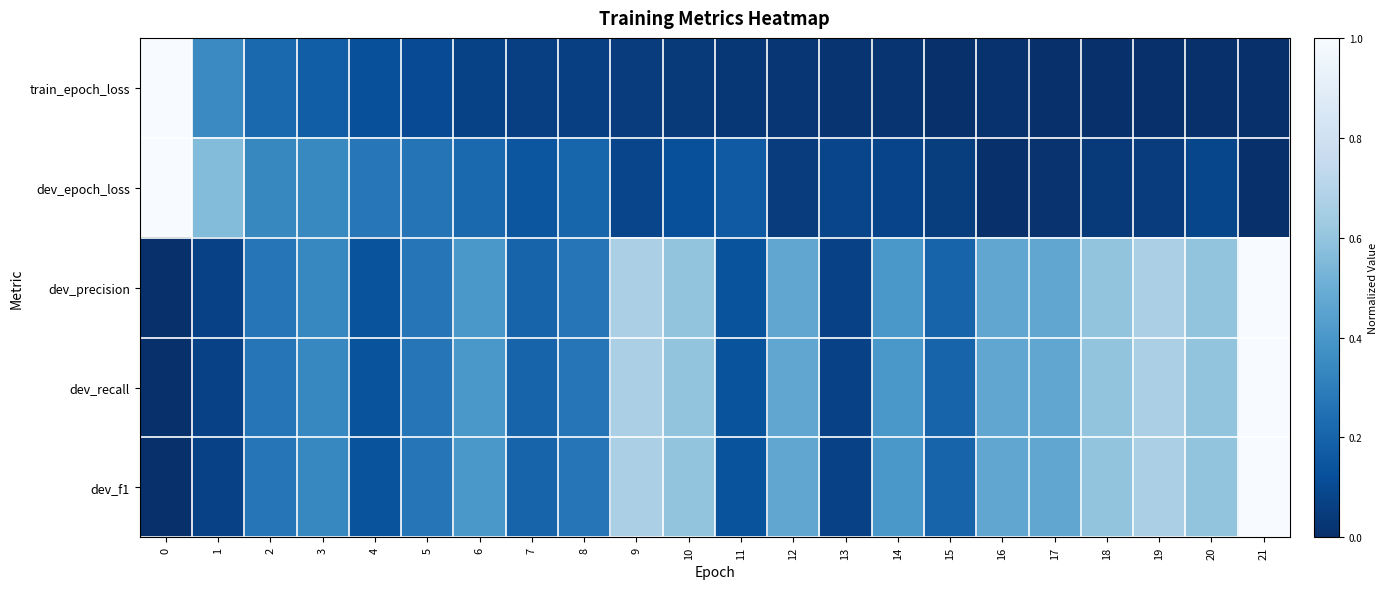

Reading right to left, extract all data points from this chart.

train_epoch_loss: 21=0.0	20=0.0	19=0.0	18=0.0	17=0.0	16=0.0	15=0.0	14=0.0	13=0.0	12=0.0	11=0.0	10=0.0	9=0.1	8=0.1	7=0.1	6=0.1	5=0.1	4=0.1	3=0.2	2=0.2	1=0.4	0=1.0
dev_epoch_loss: 21=0.0	20=0.1	19=0.0	18=0.0	17=0.0	16=0.0	15=0.1	14=0.1	13=0.1	12=0.0	11=0.2	10=0.1	9=0.1	8=0.2	7=0.1	6=0.2	5=0.3	4=0.3	3=0.3	2=0.3	1=0.6	0=1.0
dev_precision: 21=1.0	20=0.6	19=0.7	18=0.6	17=0.5	16=0.5	15=0.2	14=0.4	13=0.1	12=0.5	11=0.1	10=0.6	9=0.7	8=0.3	7=0.2	6=0.4	5=0.3	4=0.1	3=0.3	2=0.3	1=0.1	0=0.0
dev_recall: 21=1.0	20=0.6	19=0.7	18=0.6	17=0.5	16=0.5	15=0.2	14=0.4	13=0.1	12=0.5	11=0.1	10=0.6	9=0.7	8=0.3	7=0.2	6=0.4	5=0.3	4=0.1	3=0.3	2=0.3	1=0.1	0=0.0
dev_f1: 21=1.0	20=0.6	19=0.7	18=0.6	17=0.5	16=0.5	15=0.2	14=0.4	13=0.1	12=0.5	11=0.1	10=0.6	9=0.7	8=0.3	7=0.2	6=0.4	5=0.3	4=0.1	3=0.3	2=0.3	1=0.1	0=0.0